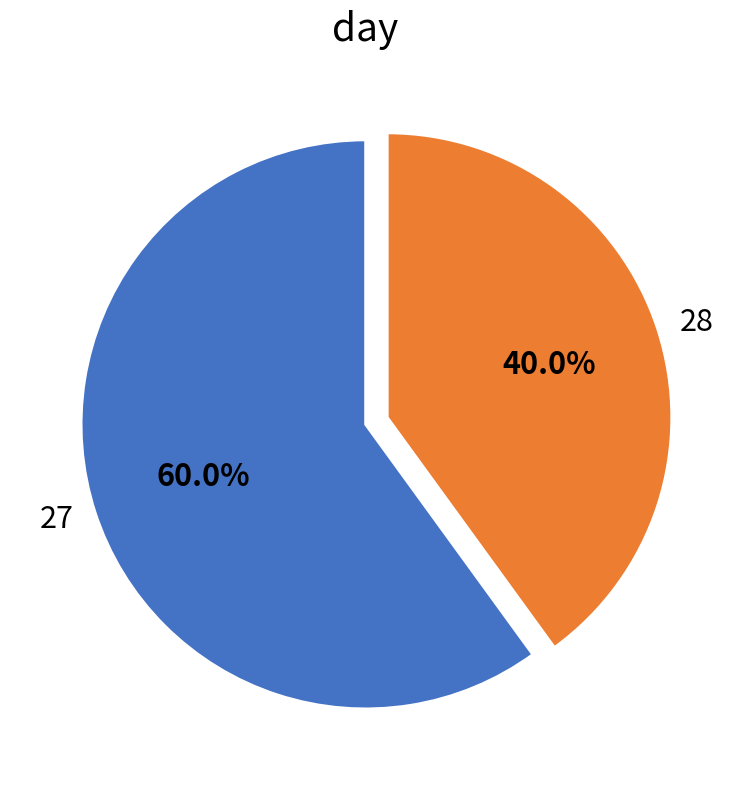

How many slices are in this pie chart?

2